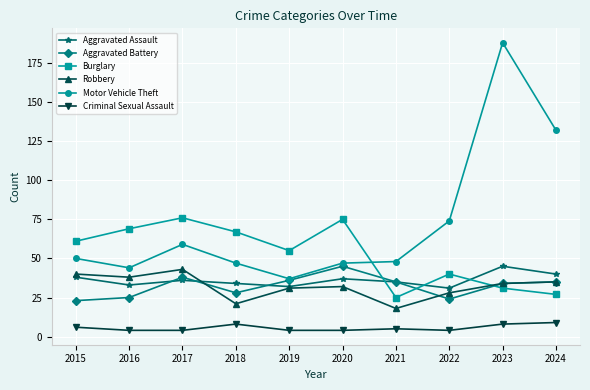

Where do Aggravated Battery and Burglary first cross each other?

2020 and 2021